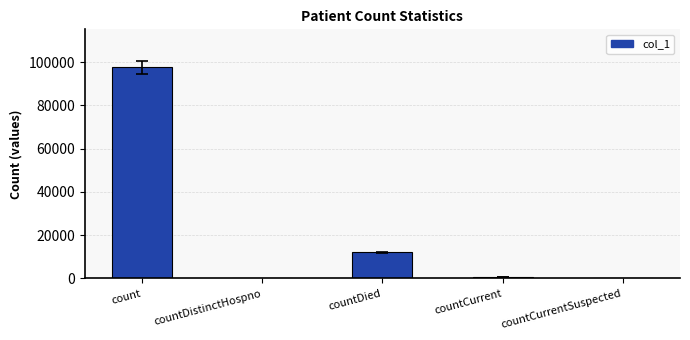

Which category has the highest value across all series?

count